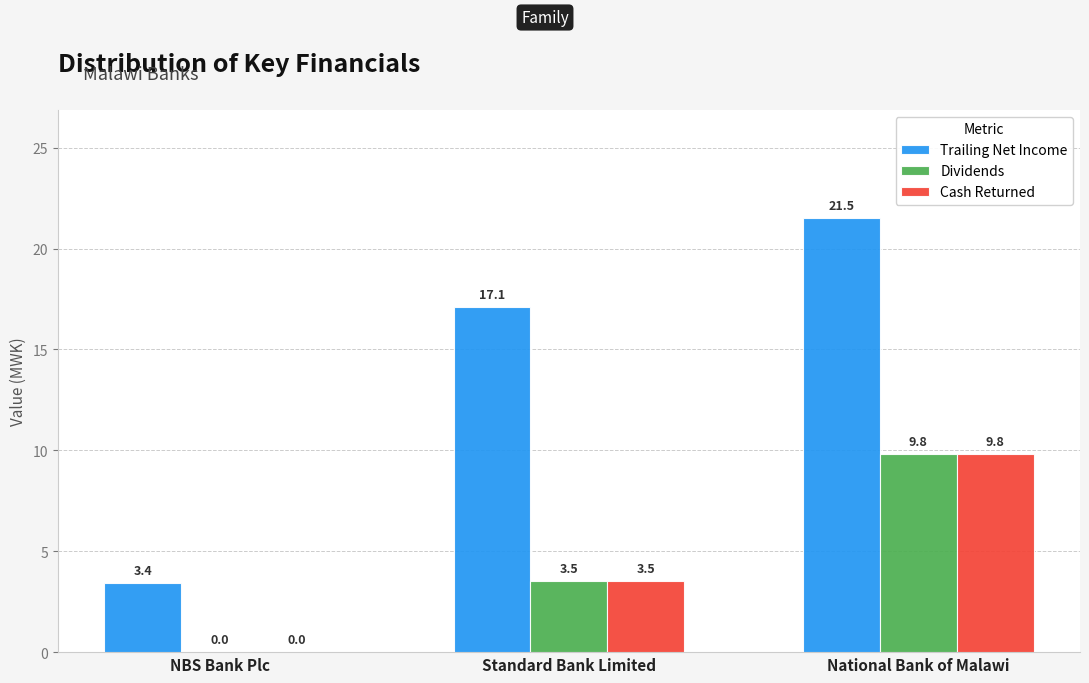

What is the highest value of the Trailing Net Income series?

21.5